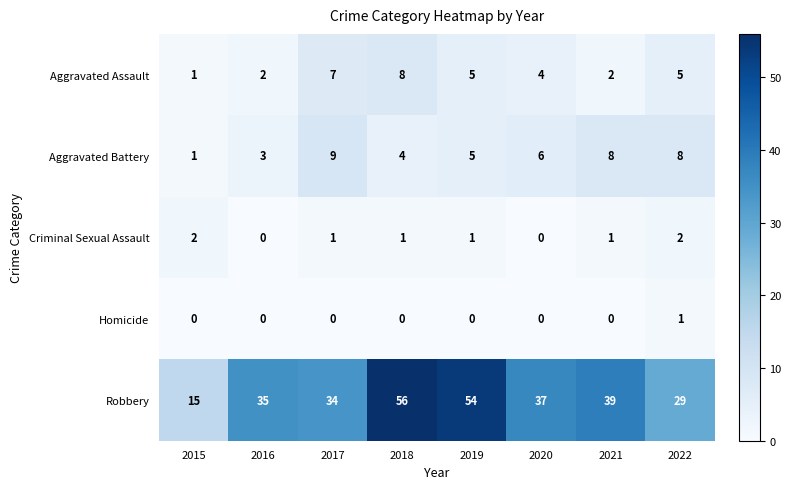

Is it true that Aggravated Assault equals 5 at 2019?

True